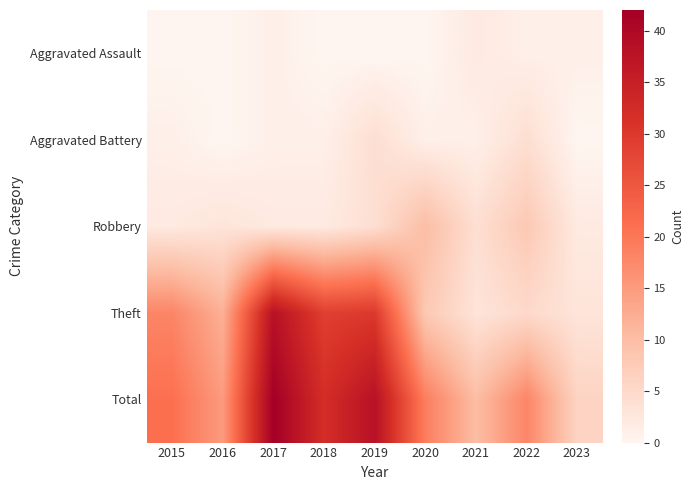

At which category is the sum across all series the highest?

2017